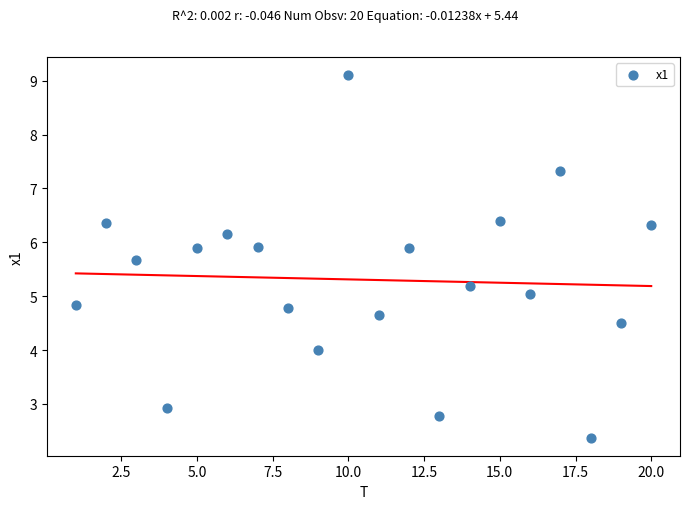

What is the range of Y values (max minus min)?

6.7